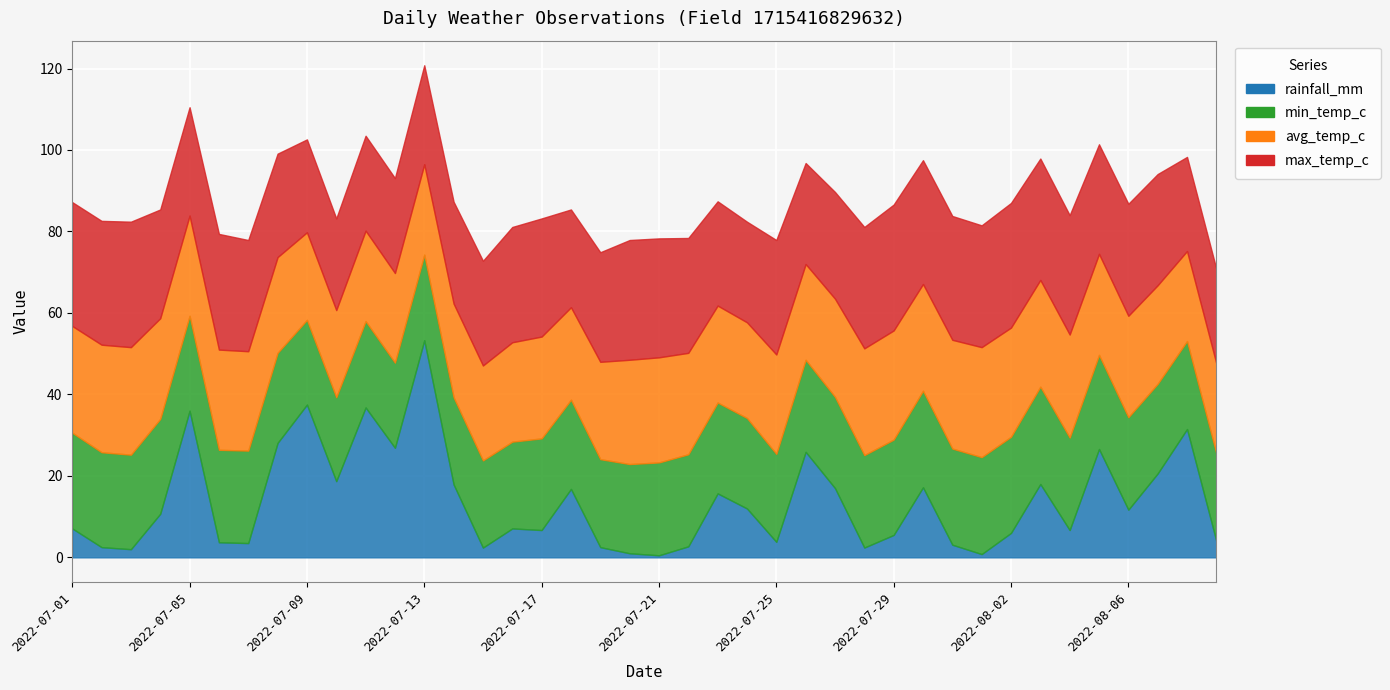

What is the sum of all min_temp_c values?

895.4